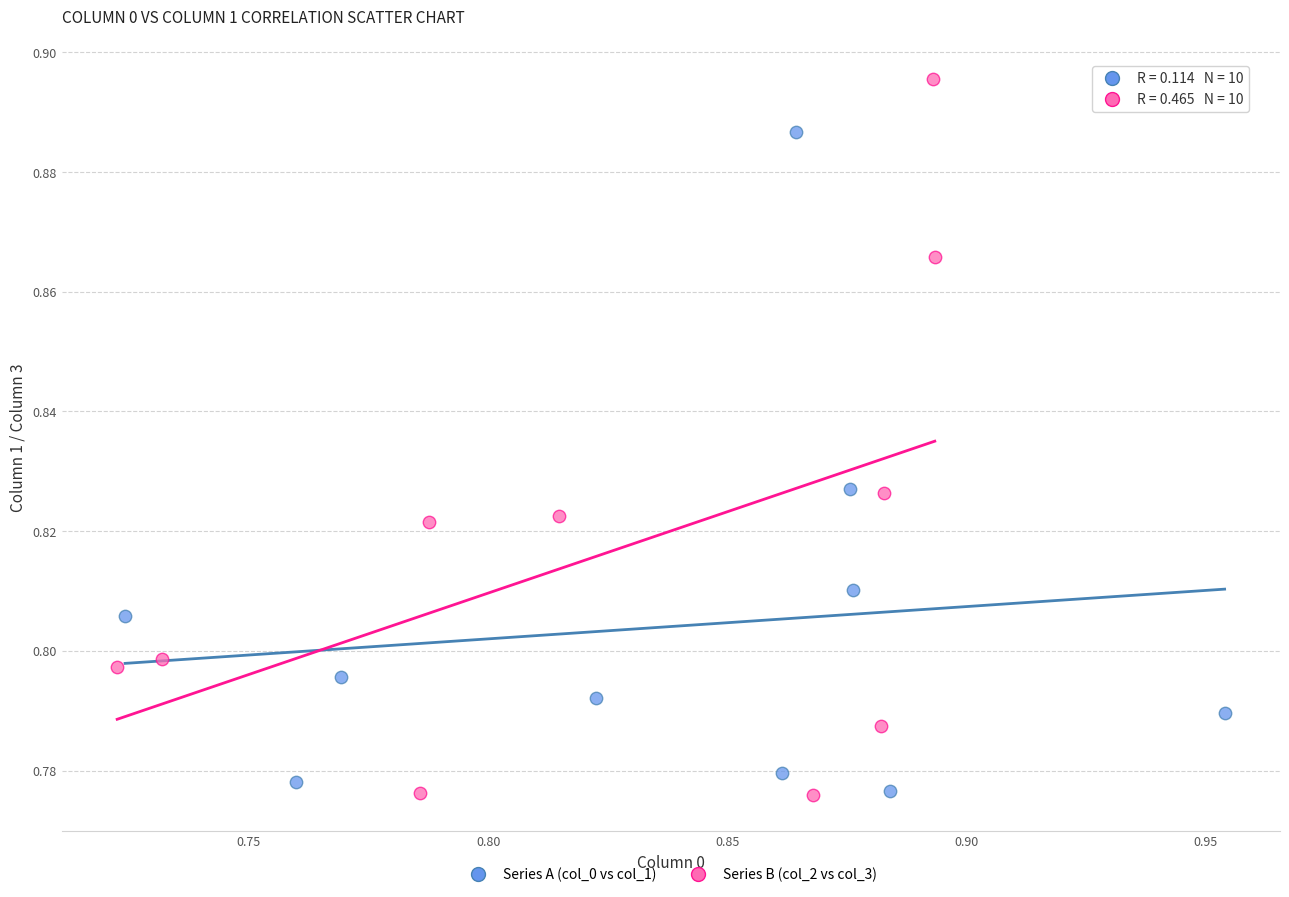

What are all the series names shown in the legend?

Series A (col_0 vs col_1), Series B (col_2 vs col_3)